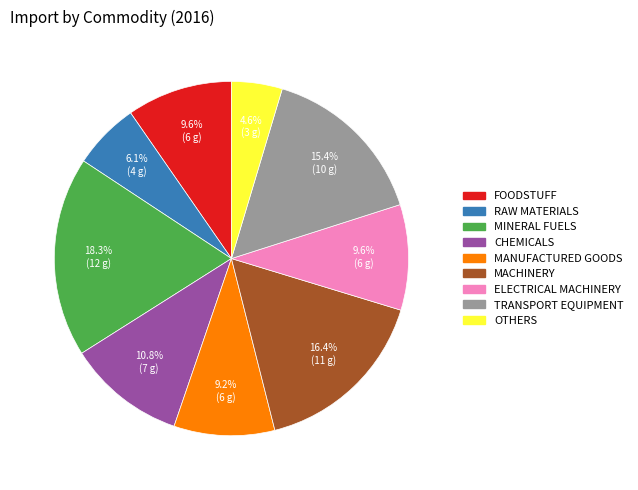

How many slices are in this pie chart?

9